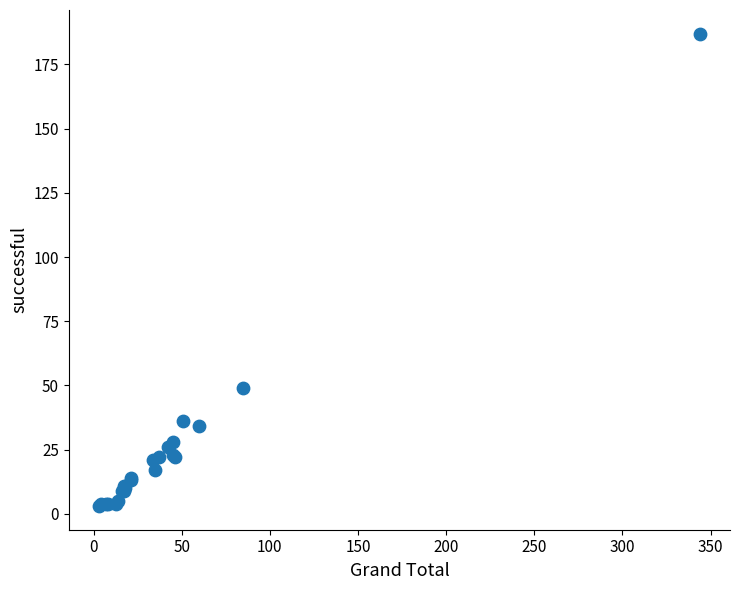

What Y value in the scatter plot is closest to 95?

49